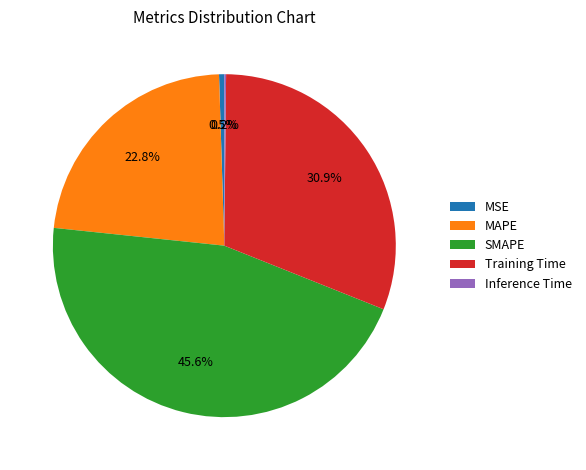

True or false: SMAPE accounts for 51% of the total.

False